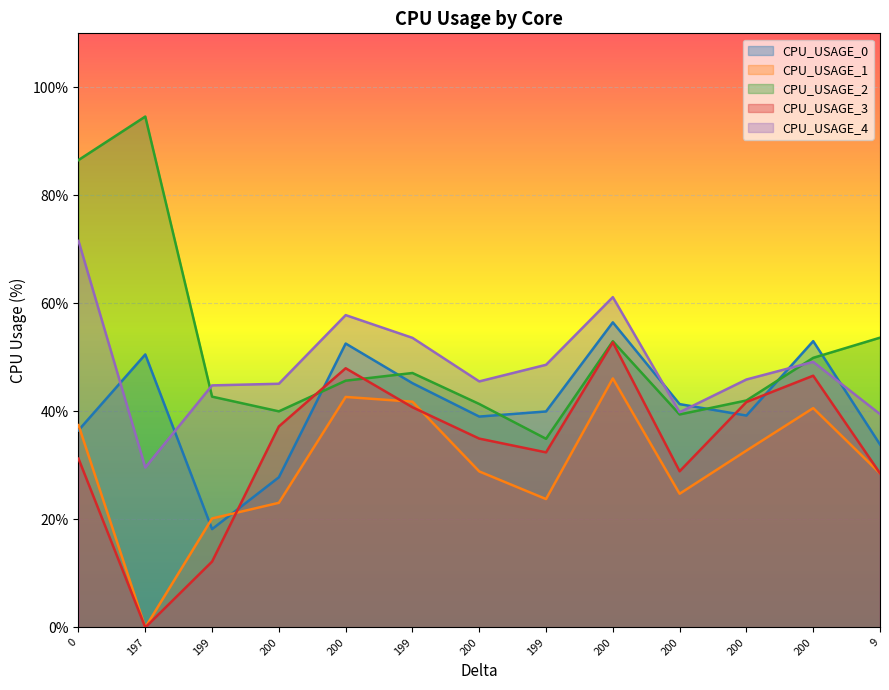

List the labels in order of CPU_USAGE_3 value, smallest first.

197, 199, 9, 200, 0, 199, 200, 200, 199, 200, 200, 200, 200